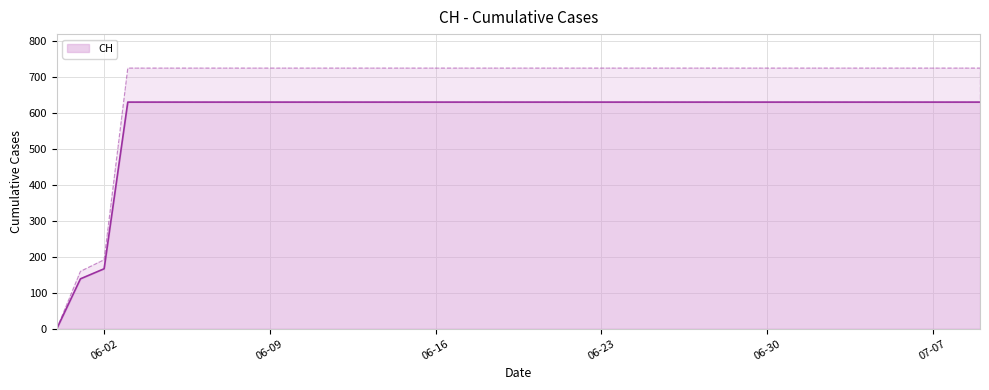

Where is CH nearest to the value 315?

06-02